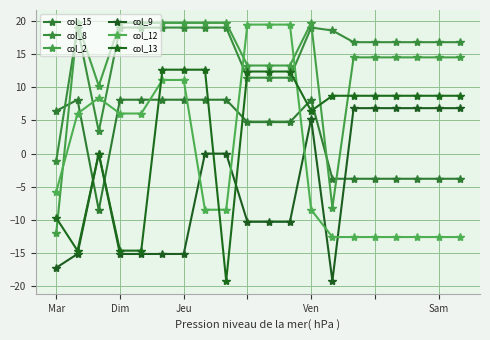

Reading left to right, transcribe all the data shown in this chart.

col_15: 6.4	8.1	-8.5	8.1	8.1	8.1	8.1	8.1	8.1	4.7	4.7	4.7	8.1	-3.8	-3.8	-3.8	-3.8	-3.8	-3.8	-3.8
col_8: -1.1	19.0	3.3	19.0	19.0	19.0	19.0	19.0	19.0	11.4	11.4	11.4	19.0	18.6	16.8	16.8	16.8	16.8	16.8	16.8
col_2: -11.9	19.7	10.2	19.7	19.7	19.7	19.7	19.7	19.7	13.3	13.3	13.3	19.7	-8.1	14.5	14.5	14.5	14.5	14.5	14.5
col_9: -17.2	-15.1	0.0	-15.1	-15.1	-15.1	-15.1	0.0	0.0	-10.3	-10.3	-10.3	5.2	-19.2	6.9	6.9	6.9	6.9	6.9	6.9
col_12: -5.7	6.0	8.4	6.0	6.0	11.1	11.1	-8.5	-8.5	19.4	19.4	19.4	-8.5	-12.6	-12.6	-12.6	-12.6	-12.6	-12.6	-12.6
col_13: -9.7	-14.6	0.0	-14.6	-14.6	12.6	12.6	12.6	-19.2	12.4	12.4	12.4	6.4	8.7	8.7	8.7	8.7	8.7	8.7	8.7